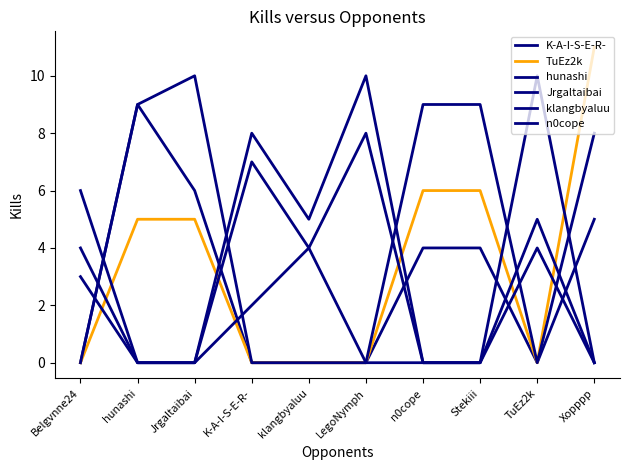

Reading right to left, what are all the values shown in this chart?

K-A-I-S-E-R-: 5	0	4	4	0	0	0	6	9	0
TuEz2k: 11	0	6	6	0	0	0	5	5	0
hunashi: 0	5	0	0	10	5	8	0	0	6
Jrgaltaibai: 0	4	0	0	0	4	2	0	0	4
klangbyaluu: 8	0	9	9	0	0	0	10	9	0
n0cope: 0	10	0	0	8	4	7	0	0	3